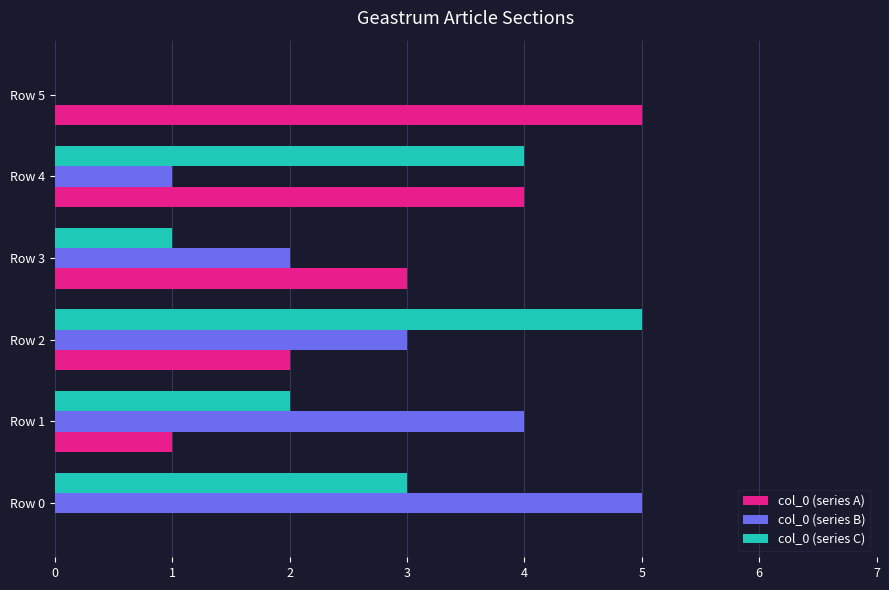

Is the value of col_0 (series B) at Row 0 greater than the value of col_0 (series C) at Row 4?

Yes